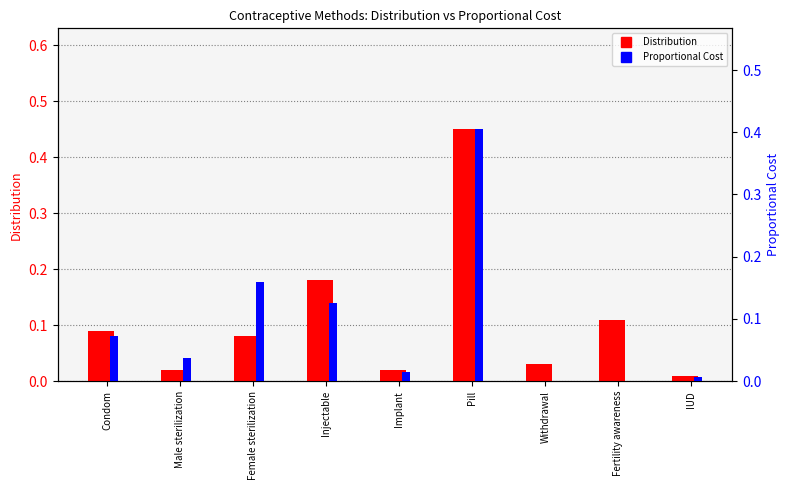

Reading left to right, extract all data points from this chart.

Distribution: 0.1	0.0	0.1	0.2	0.0	0.5	0.0	0.1	0.0
Proportional Cost: 0.1	0.0	0.2	0.1	0.0	0.4	0.0	0.0	0.0